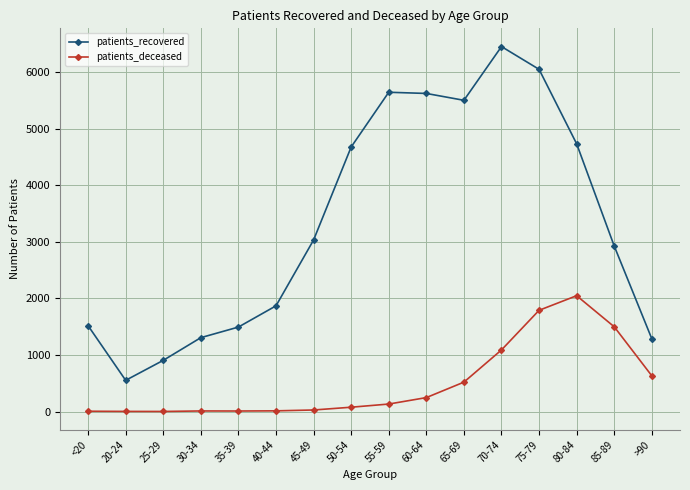

Which series has the largest range (max minus min)?

patients_recovered